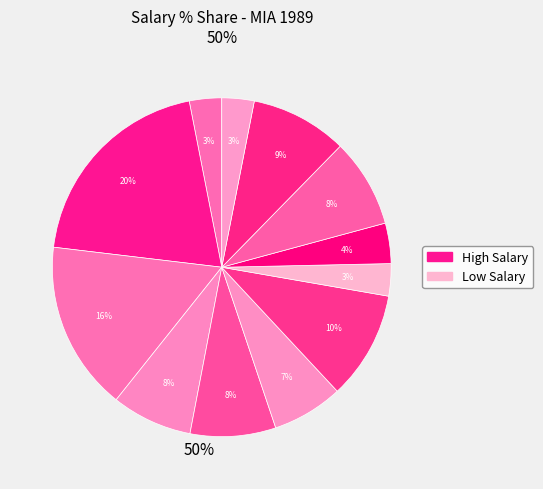

Is there any slice that represents more than half of the pie?

No